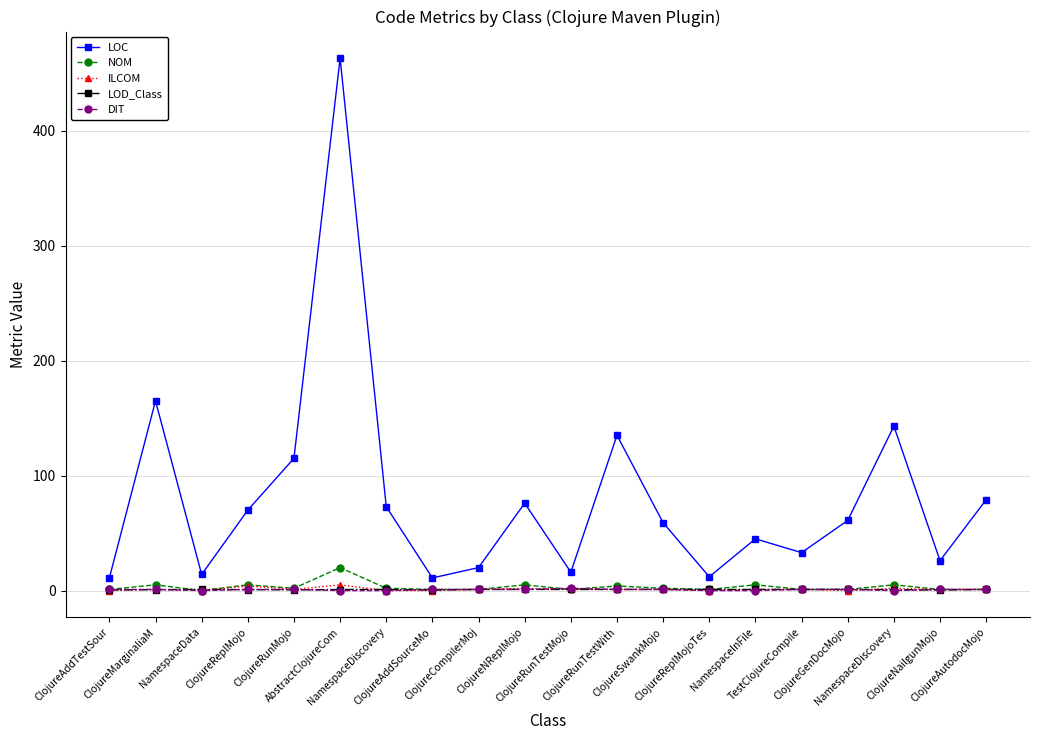

What is the label of the 19th point from the left?

ClojureNailgunMojo